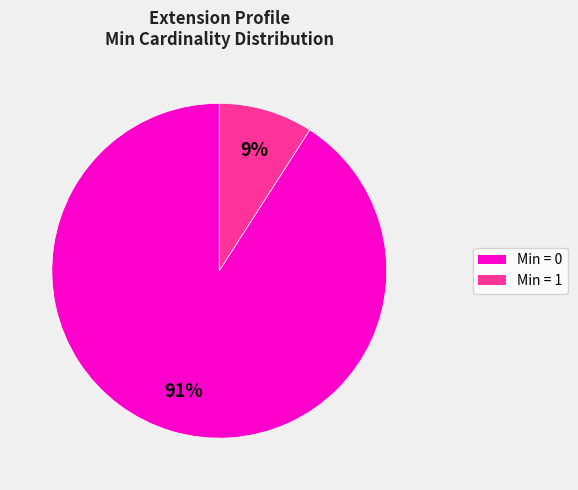

Count the number of slices in the pie.

2